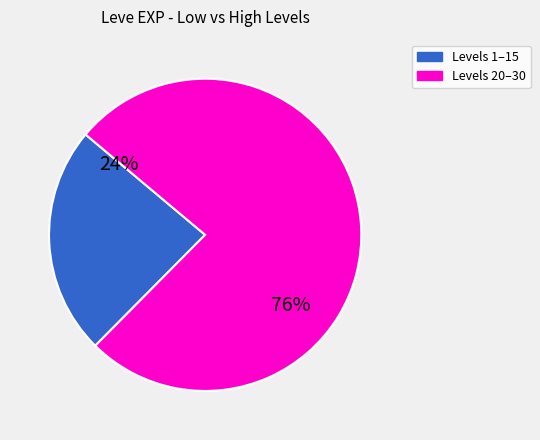

To the nearest percent, what is the average slice percentage?

50%